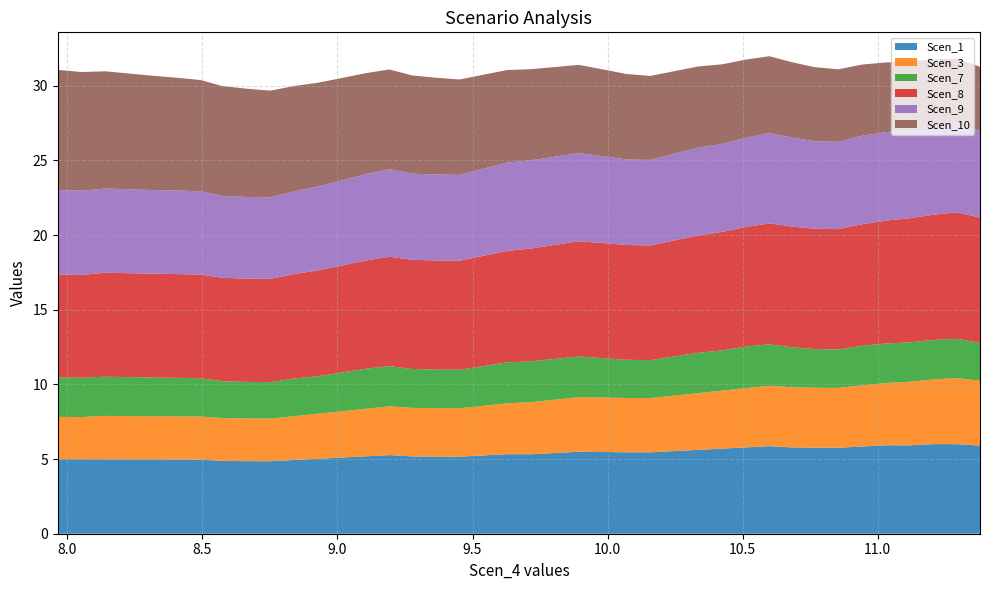

Reading left to right, what are all the values shown in this chart?

Scen_1: 11.378416647642677=5.9	11.29505645193484=6.0	11.206839436370888=6.0	11.118624328893267=5.9	11.030407949358091=5.9	10.94219284188047=5.8	10.853979678811374=5.8	10.765774620543228=5.8	10.682435122960923=5.8	10.59908479474886=5.9	10.510873612451576=5.8	10.422661866810996=5.7	10.334447395341607=5.6	10.246236213044323=5.5	10.158021741574935=5.4	10.069802181895875=5.5	9.981578170035924=5.5	9.893350378366597=5.5	9.805122604878912=5.4	9.716897320961406=5.3	9.628667584863008=5.3	9.540439120822164=5.2	9.452213836904658=5.2	9.363985427388196=5.2	9.275753783224012=5.2	9.192386591240721=5.3	9.104165177999715=5.2	9.015957375721115=5.1	8.927815338559173=5.0	8.839781843809634=4.9	8.751796868775932=4.9	8.663866592011587=4.9	8.575974113361541=4.9	8.492933275511364=5.0	8.404989006155018=5.0	8.317022203313384=5.0	8.22901832921226=5.0	8.141000280825978=5.0	8.05296951190525=5.0	7.964924205251413=5.0
Scen_3: 11.378416647642677=4.3	11.29505645193484=4.4	11.206839436370888=4.3	11.118624328893267=4.3	11.030407949358091=4.2	10.94219284188047=4.1	10.853979678811374=4.0	10.765774620543228=4.0	10.682435122960923=4.0	10.59908479474886=4.0	10.510873612451576=4.0	10.422661866810996=3.9	10.334447395341607=3.8	10.246236213044323=3.7	10.158021741574935=3.6	10.069802181895875=3.6	9.981578170035924=3.6	9.893350378366597=3.7	9.805122604878912=3.6	9.716897320961406=3.5	9.628667584863008=3.4	9.540439120822164=3.3	9.452213836904658=3.2	9.363985427388196=3.2	9.275753783224012=3.2	9.192386591240721=3.3	9.104165177999715=3.2	9.015957375721115=3.1	8.927815338559173=3.0	8.839781843809634=2.9	8.751796868775932=2.9	8.663866592011587=2.9	8.575974113361541=2.9	8.492933275511364=2.9	8.404989006155018=2.9	8.317022203313384=2.9	8.22901832921226=2.9	8.141000280825978=2.9	8.05296951190525=2.8	7.964924205251413=2.8
Scen_7: 11.378416647642677=2.5	11.29505645193484=2.6	11.206839436370888=2.6	11.118624328893267=2.6	11.030407949358091=2.6	10.94219284188047=2.7	10.853979678811374=2.6	10.765774620543228=2.6	10.682435122960923=2.7	10.59908479474886=2.8	10.510873612451576=2.8	10.422661866810996=2.7	10.334447395341607=2.7	10.246236213044323=2.6	10.158021741574935=2.5	10.069802181895875=2.6	9.981578170035924=2.6	9.893350378366597=2.7	9.805122604878912=2.7	9.716897320961406=2.7	9.628667584863008=2.7	9.540439120822164=2.7	9.452213836904658=2.6	9.363985427388196=2.6	9.275753783224012=2.6	9.192386591240721=2.7	9.104165177999715=2.7	9.015957375721115=2.6	8.927815338559173=2.5	8.839781843809634=2.5	8.751796868775932=2.4	8.663866592011587=2.4	8.575974113361541=2.5	8.492933275511364=2.6	8.404989006155018=2.6	8.317022203313384=2.6	8.22901832921226=2.6	8.141000280825978=2.6	8.05296951190525=2.6	7.964924205251413=2.6
Scen_8: 11.378416647642677=8.4	11.29505645193484=8.5	11.206839436370888=8.4	11.118624328893267=8.3	11.030407949358091=8.2	10.94219284188047=8.1	10.853979678811374=8.1	10.765774620543228=8.1	10.682435122960923=8.1	10.59908479474886=8.1	10.510873612451576=8.0	10.422661866810996=7.9	10.334447395341607=7.8	10.246236213044323=7.8	10.158021741574935=7.7	10.069802181895875=7.7	9.981578170035924=7.7	9.893350378366597=7.7	9.805122604878912=7.6	9.716897320961406=7.5	9.628667584863008=7.5	9.540439120822164=7.4	9.452213836904658=7.3	9.363985427388196=7.3	9.275753783224012=7.3	9.192386591240721=7.3	9.104165177999715=7.2	9.015957375721115=7.2	8.927815338559173=7.1	8.839781843809634=7.0	8.751796868775932=6.9	8.663866592011587=6.9	8.575974113361541=6.9	8.492933275511364=6.9	8.404989006155018=6.9	8.317022203313384=7.0	8.22901832921226=7.0	8.141000280825978=7.0	8.05296951190525=6.9	7.964924205251413=6.9
Scen_9: 11.378416647642677=5.8	11.29505645193484=5.9	11.206839436370888=5.9	11.118624328893267=5.9	11.030407949358091=5.9	10.94219284188047=5.9	10.853979678811374=5.8	10.765774620543228=5.9	10.682435122960923=6.0	10.59908479474886=6.0	10.510873612451576=6.0	10.422661866810996=5.9	10.334447395341607=5.9	10.246236213044323=5.8	10.158021741574935=5.7	10.069802181895875=5.7	9.981578170035924=5.8	9.893350378366597=5.9	9.805122604878912=5.9	9.716897320961406=5.9	9.628667584863008=5.9	9.540439120822164=5.8	9.452213836904658=5.7	9.363985427388196=5.8	9.275753783224012=5.8	9.192386591240721=5.9	9.104165177999715=5.8	9.015957375721115=5.7	8.927815338559173=5.6	8.839781843809634=5.5	8.751796868775932=5.5	8.663866592011587=5.5	8.575974113361541=5.5	8.492933275511364=5.6	8.404989006155018=5.6	8.317022203313384=5.6	8.22901832921226=5.6	8.141000280825978=5.6	8.05296951190525=5.6	7.964924205251413=5.7
Scen_10: 11.378416647642677=4.3	11.29505645193484=4.4	11.206839436370888=4.5	11.118624328893267=4.6	11.030407949358091=4.7	10.94219284188047=4.8	10.853979678811374=4.9	10.765774620543228=5.0	10.682435122960923=5.0	10.59908479474886=5.1	10.510873612451576=5.2	10.422661866810996=5.3	10.334447395341607=5.4	10.246236213044323=5.5	10.158021741574935=5.6	10.069802181895875=5.7	9.981578170035924=5.8	9.893350378366597=5.9	9.805122604878912=6.0	9.716897320961406=6.1	9.628667584863008=6.2	9.540439120822164=6.3	9.452213836904658=6.4	9.363985427388196=6.5	9.275753783224012=6.6	9.192386591240721=6.7	9.104165177999715=6.8	9.015957375721115=6.9	8.927815338559173=7.0	8.839781843809634=7.0	8.751796868775932=7.1	8.663866592011587=7.2	8.575974113361541=7.3	8.492933275511364=7.4	8.404989006155018=7.5	8.317022203313384=7.6	8.22901832921226=7.7	8.141000280825978=7.8	8.05296951190525=7.9	7.964924205251413=8.0